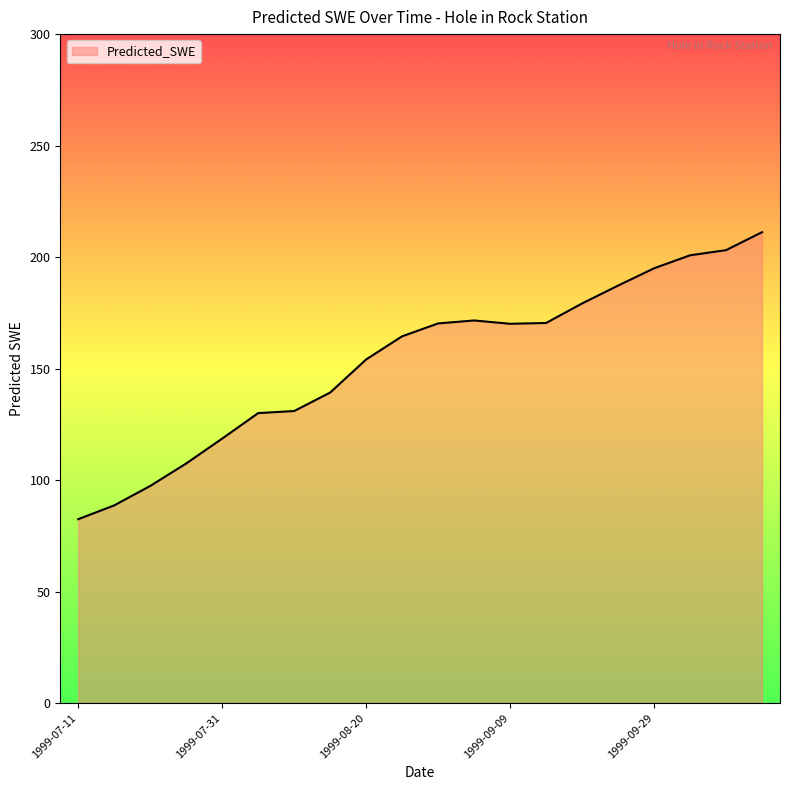

How many values exceed 170?

10